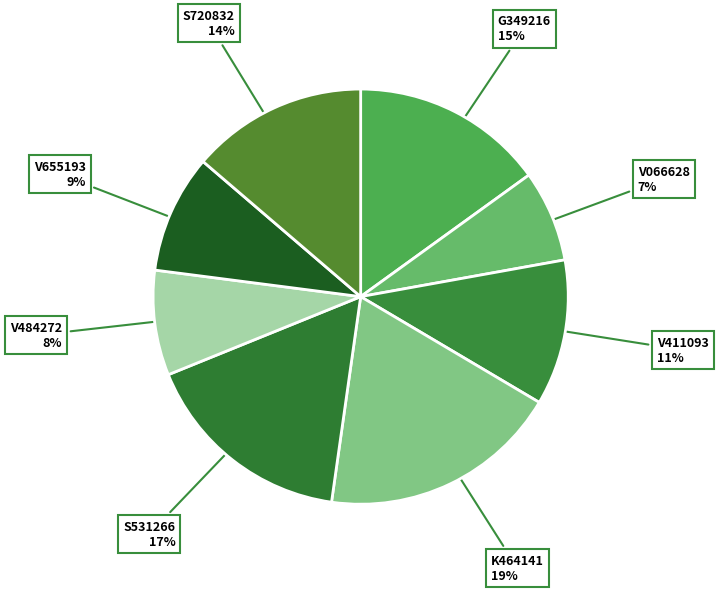

Approximately how many times larger is the value at V655193 compared to V484272?

1.1